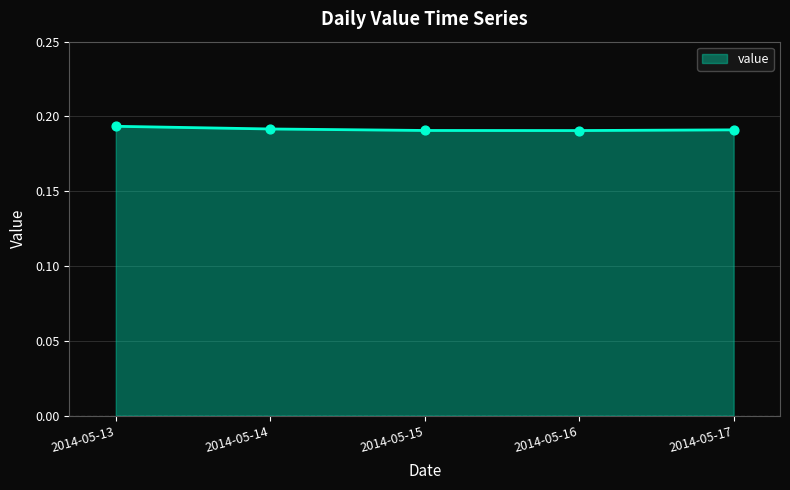

True or false: there are more than 2 points higher than both neighbors.

False